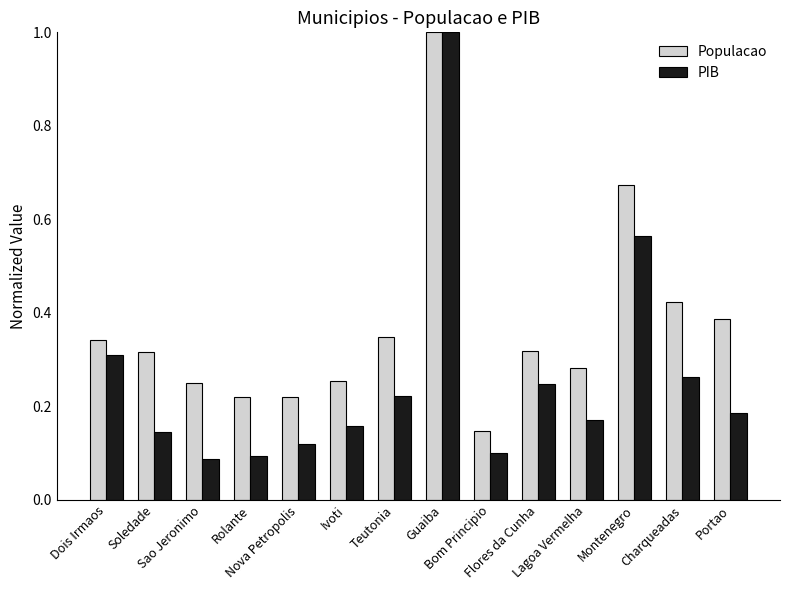

Which series has the largest range (max minus min)?

PIB